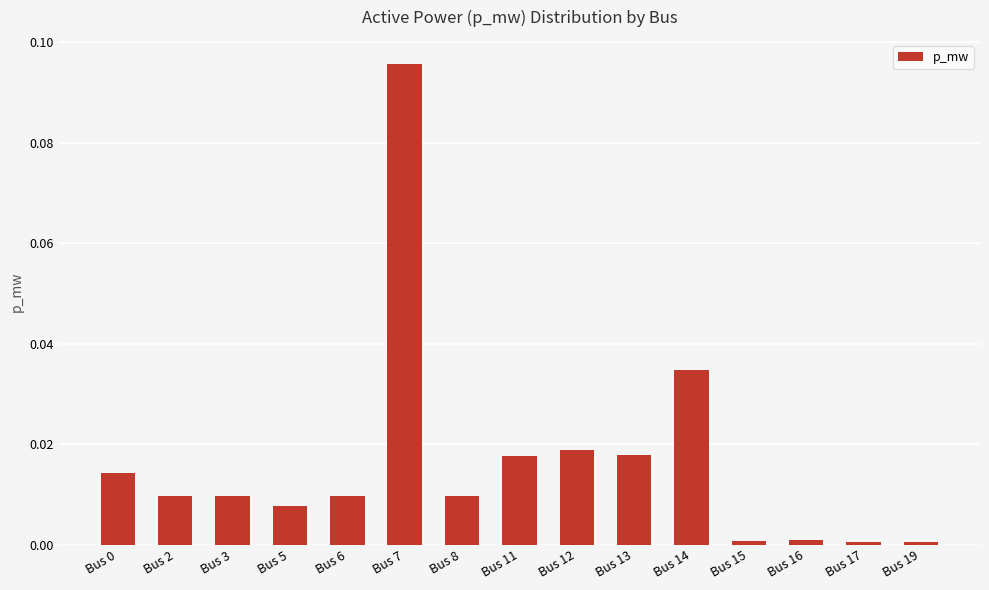

At which category does the chart reach its peak across all series?

Bus 7